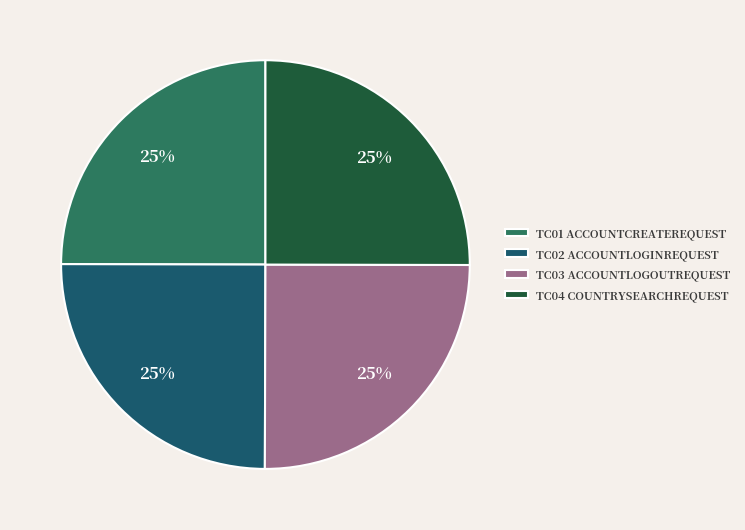

The TC02 ACCOUNTLOGINREQUEST slice represents 25% of the pie. True or false?

True